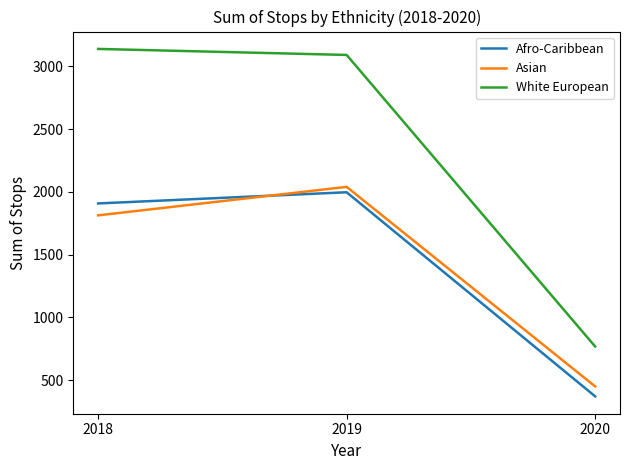

What is the average value of the White European series?

2333